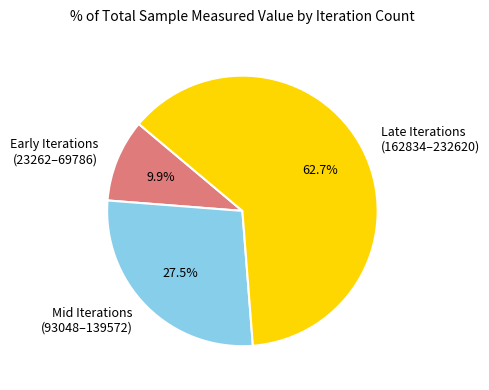

Which has a higher value, Late Iterations (162834–232620) or Mid Iterations (93048–139572)?

Late Iterations (162834–232620)